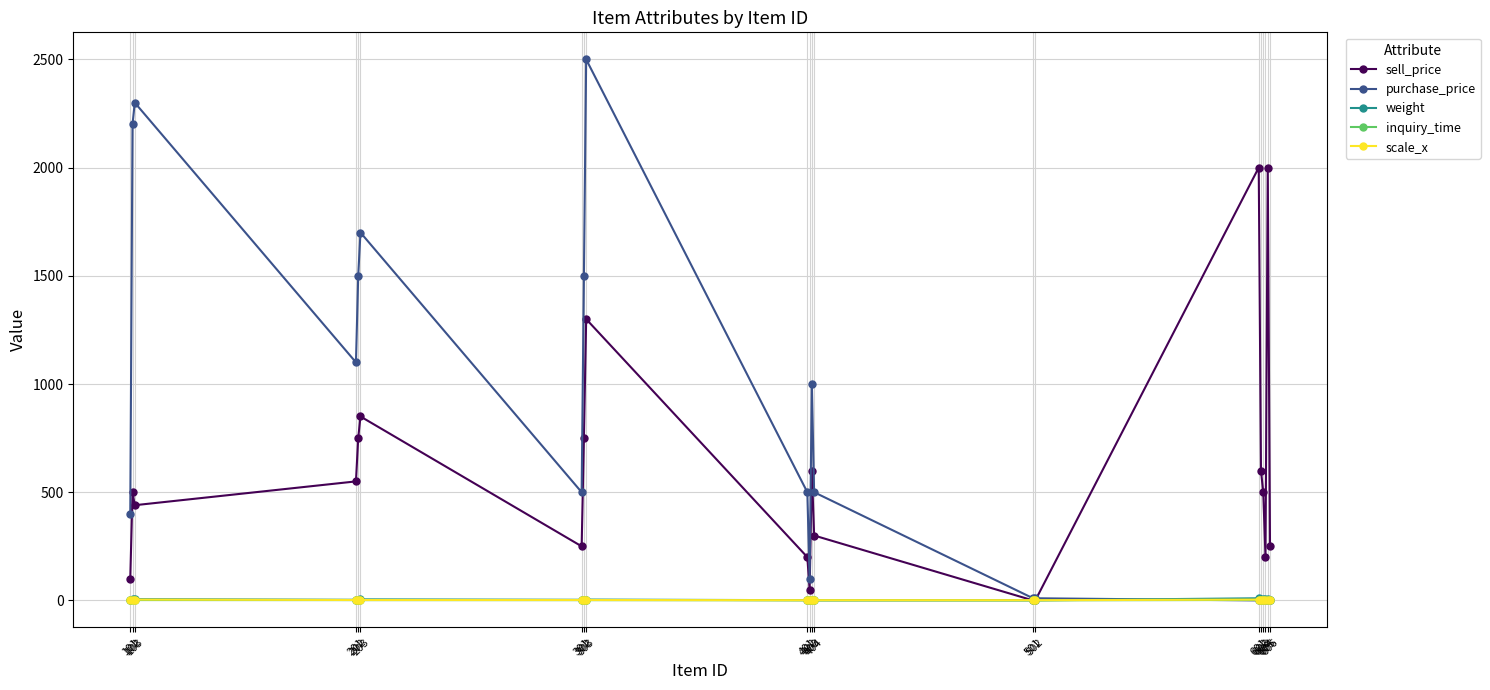

What is the average value of the sell_price series?

580.5